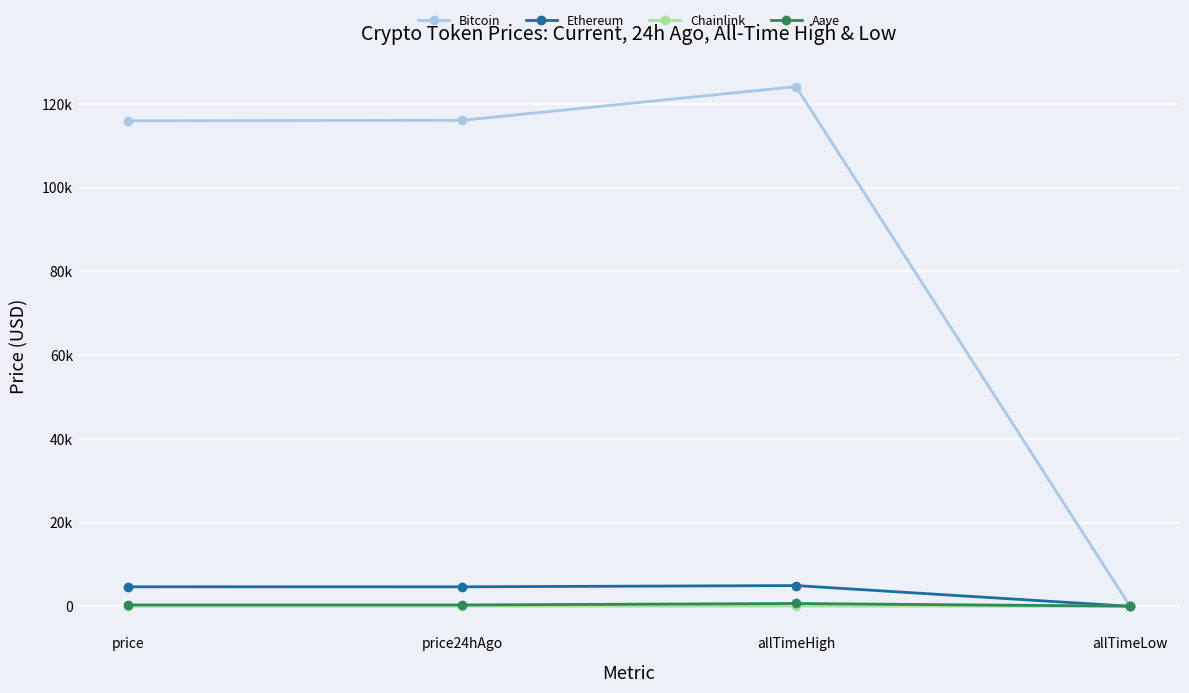

Where does the Bitcoin series first go above 116078?

allTimeHigh